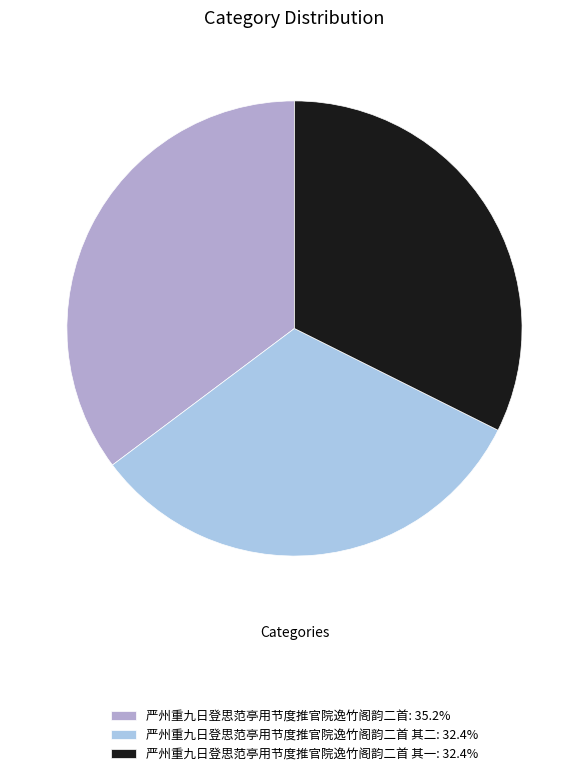

What is the ratio of the value at 严州重九日登思范亭用节度推官院逸竹阁韵二首 其二: 32.4% to the value at 严州重九日登思范亭用节度推官院逸竹阁韵二首: 35.2%?

0.9